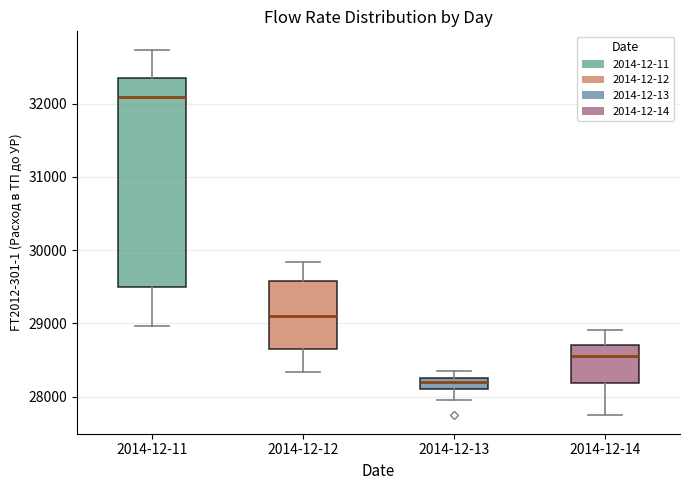

Where is the upper edge of the box for 2014-12-14 on the y-axis? The values are not printed on the chart, so give them approximately, as read against the axis.

28700